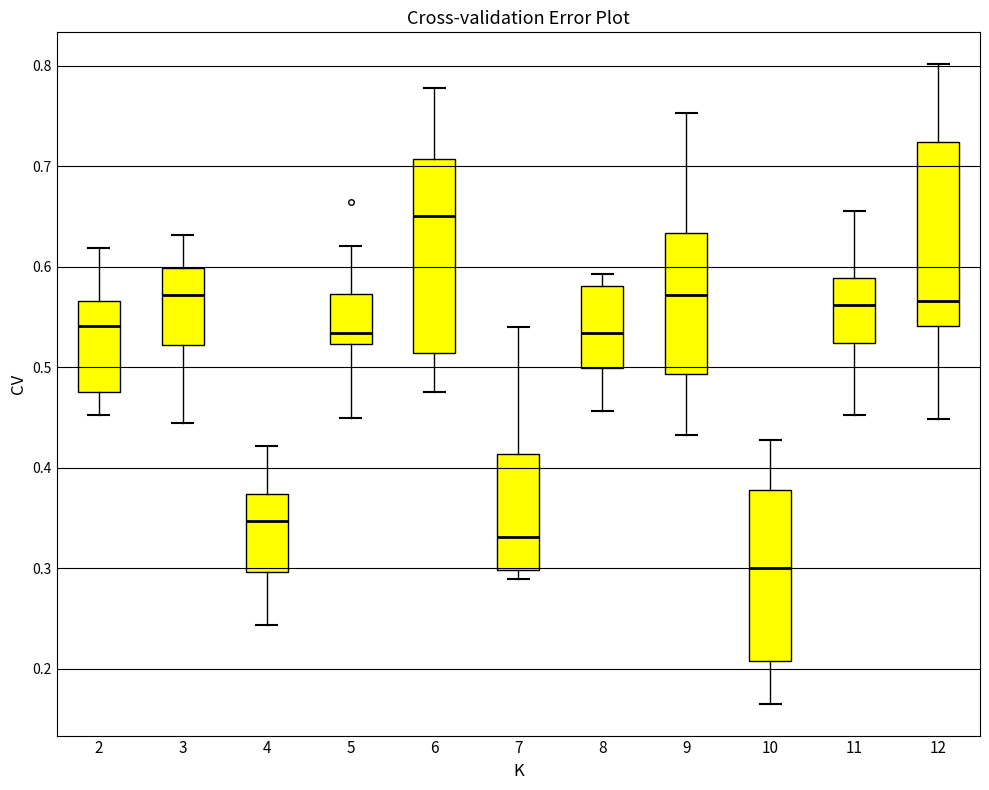

Which box's median line is the highest?

6